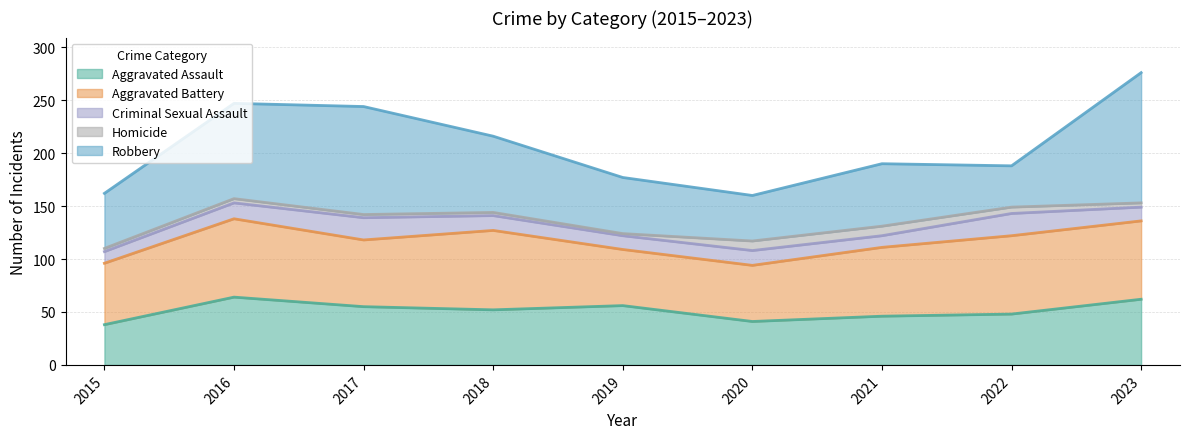

Does the chart display data point markers on the line(s)?

No